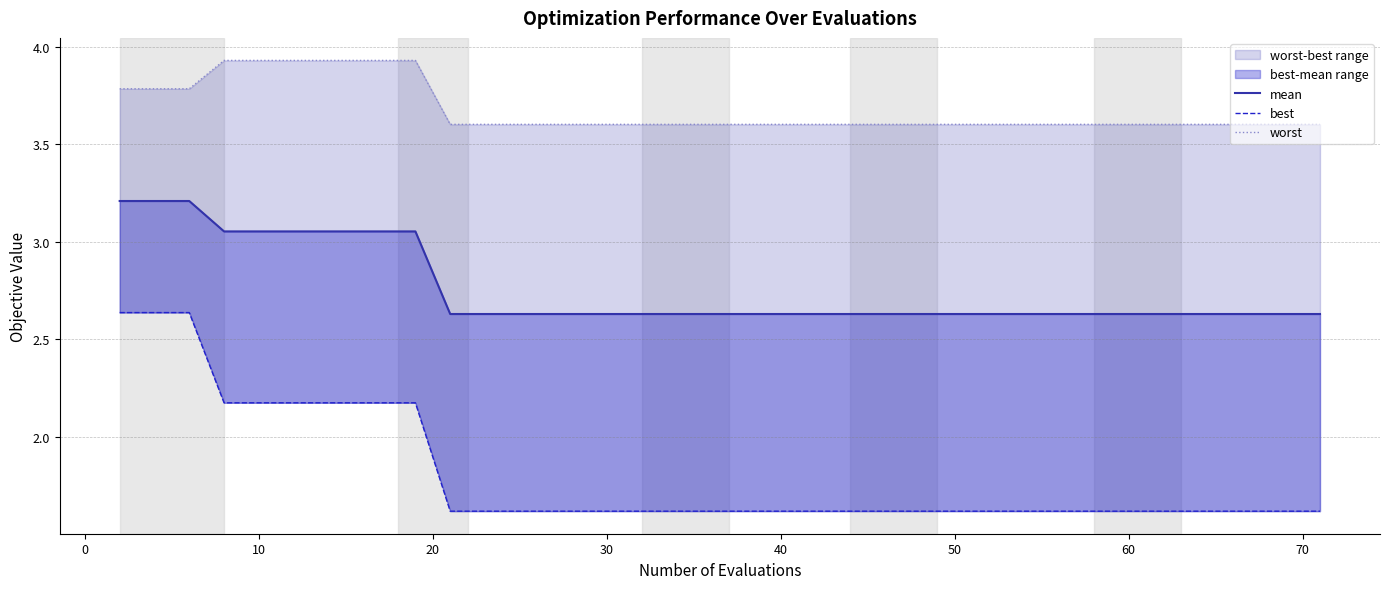

Reading left to right, what are all the values shown in this chart?

mean: 3.2	3.2	3.2	3.1	3.1	3.1	3.1	3.1	3.1	3.1	2.6	2.6	2.6	2.6	2.6	2.6	2.6	2.6	2.6	2.6	2.6	2.6	2.6	2.6	2.6	2.6	2.6	2.6	2.6	2.6	2.6	2.6	2.6	2.6	2.6	2.6	2.6	2.6	2.6	2.6
best: 2.6	2.6	2.6	2.2	2.2	2.2	2.2	2.2	2.2	2.2	1.6	1.6	1.6	1.6	1.6	1.6	1.6	1.6	1.6	1.6	1.6	1.6	1.6	1.6	1.6	1.6	1.6	1.6	1.6	1.6	1.6	1.6	1.6	1.6	1.6	1.6	1.6	1.6	1.6	1.6
worst: 3.8	3.8	3.8	3.9	3.9	3.9	3.9	3.9	3.9	3.9	3.6	3.6	3.6	3.6	3.6	3.6	3.6	3.6	3.6	3.6	3.6	3.6	3.6	3.6	3.6	3.6	3.6	3.6	3.6	3.6	3.6	3.6	3.6	3.6	3.6	3.6	3.6	3.6	3.6	3.6